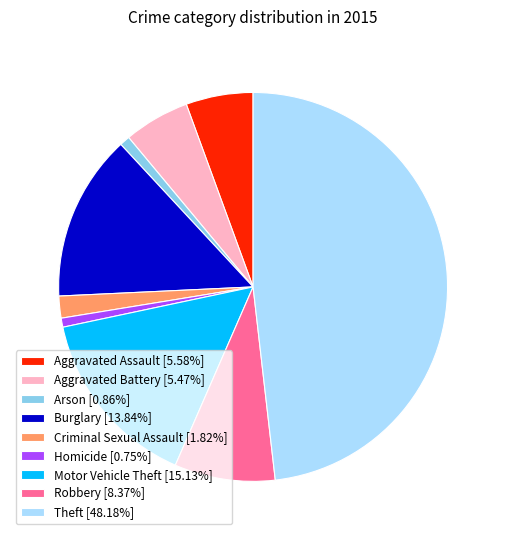

What is the largest slice in the pie chart?

Theft